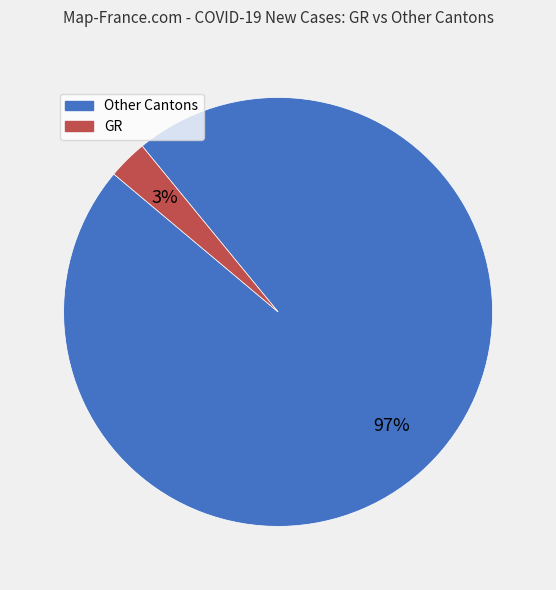

Is there any slice that represents more than half of the pie?

Yes